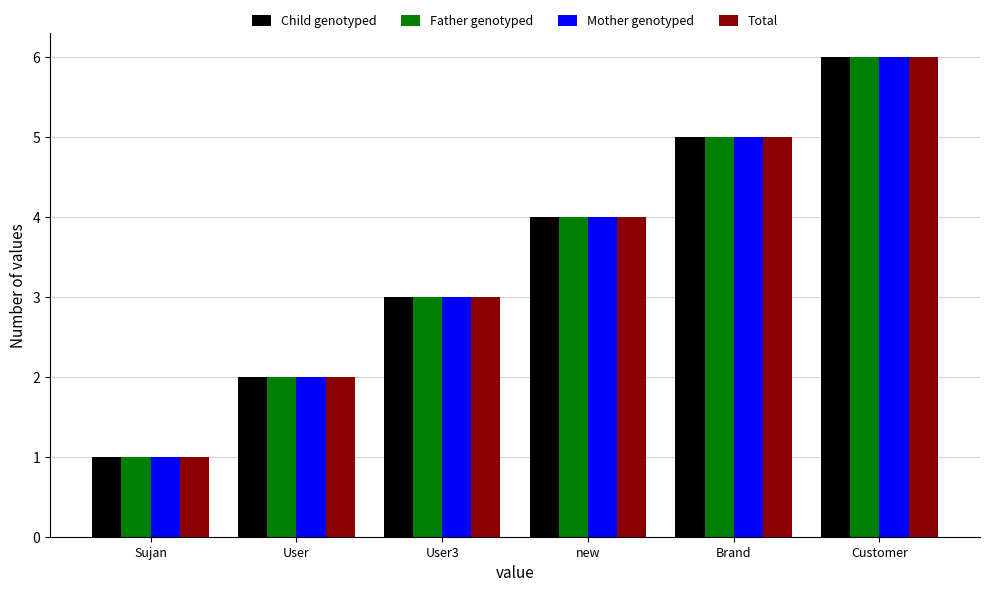

True or false: Mother genotyped has a value of 2 at User.

True